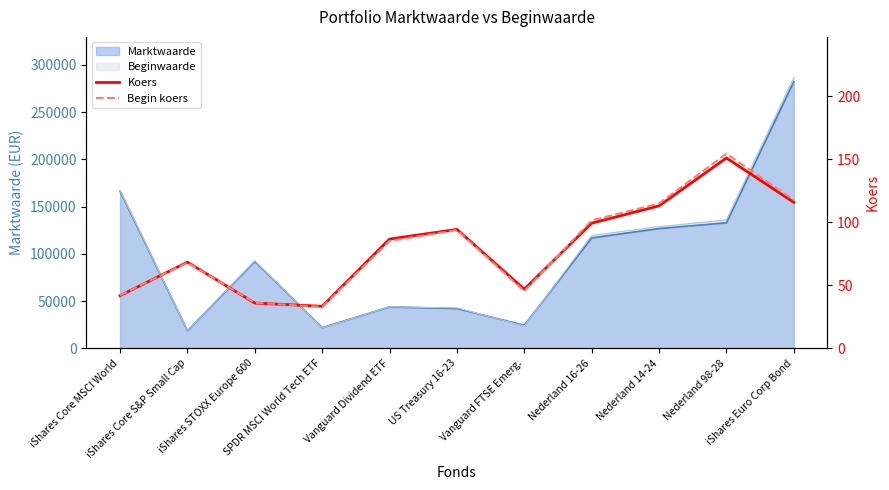

At how many categories does at least one series exceed 91?

5